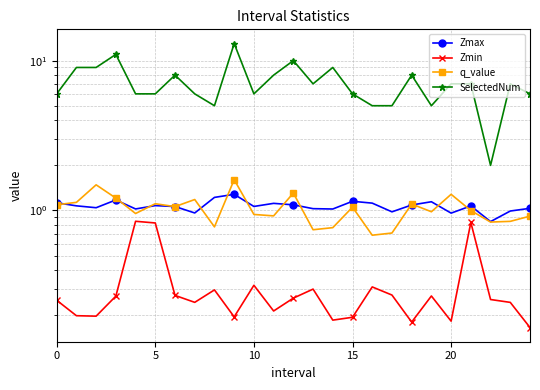

Is it true that SelectedNum equals 6.0 at 15?

True